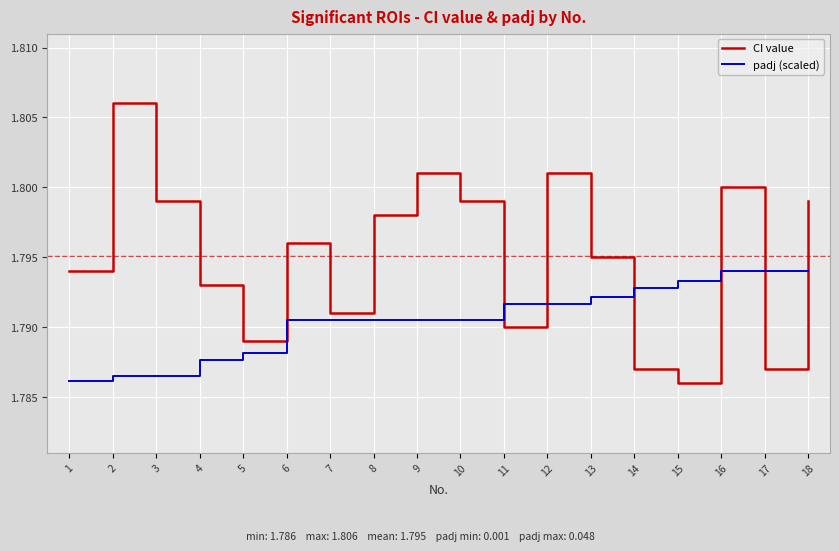

List the series in order of their peak value, lowest first.

padj (scaled), CI value